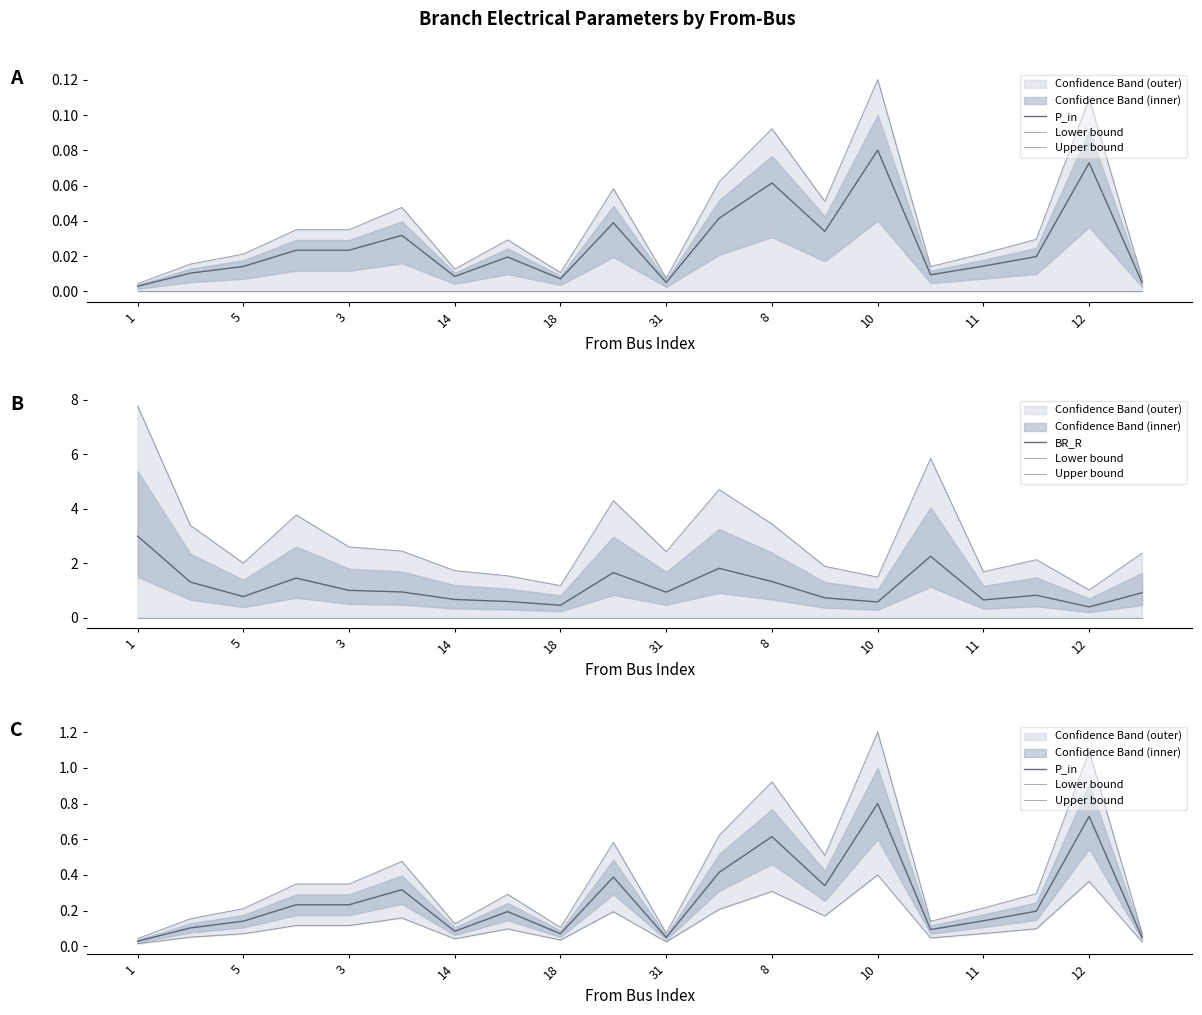

What is the greatest value displayed?

3.0